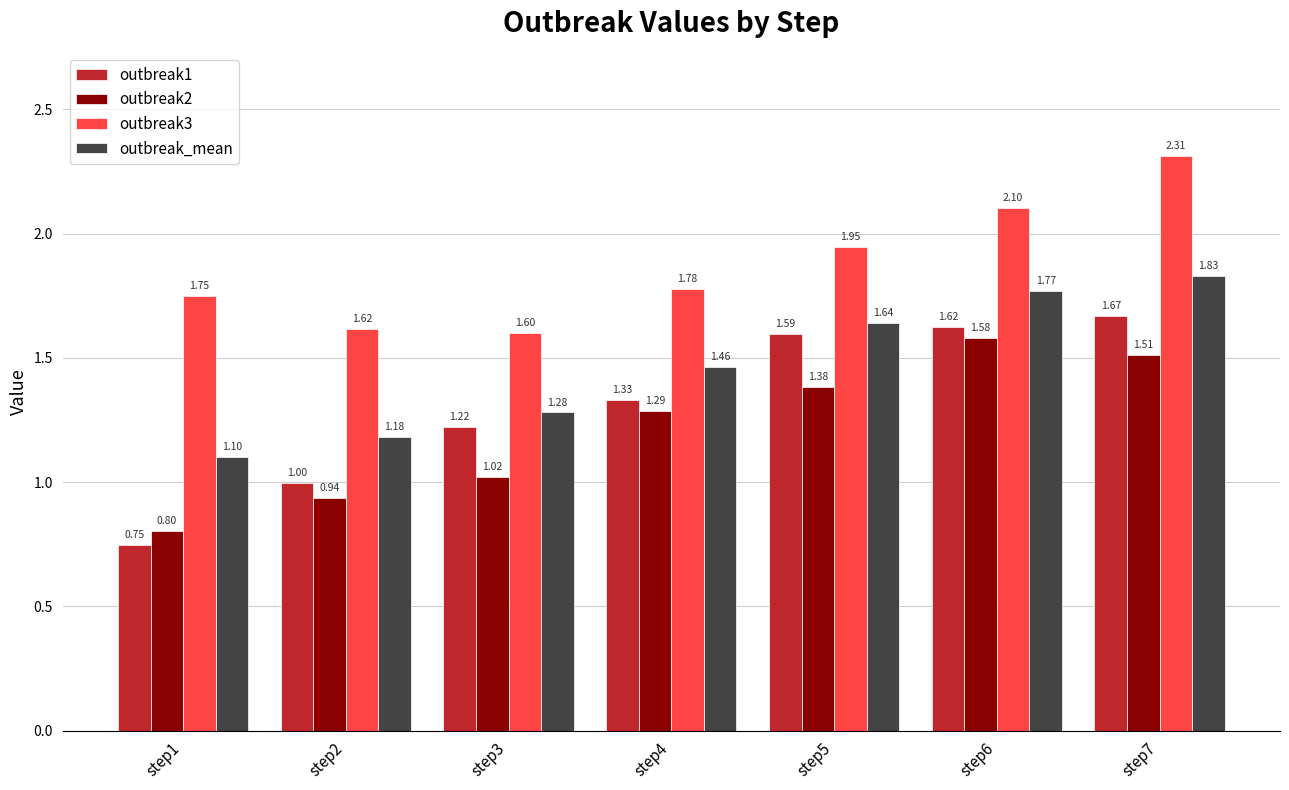

What is the difference between the second highest and minimum values in the outbreak3 series?

0.5